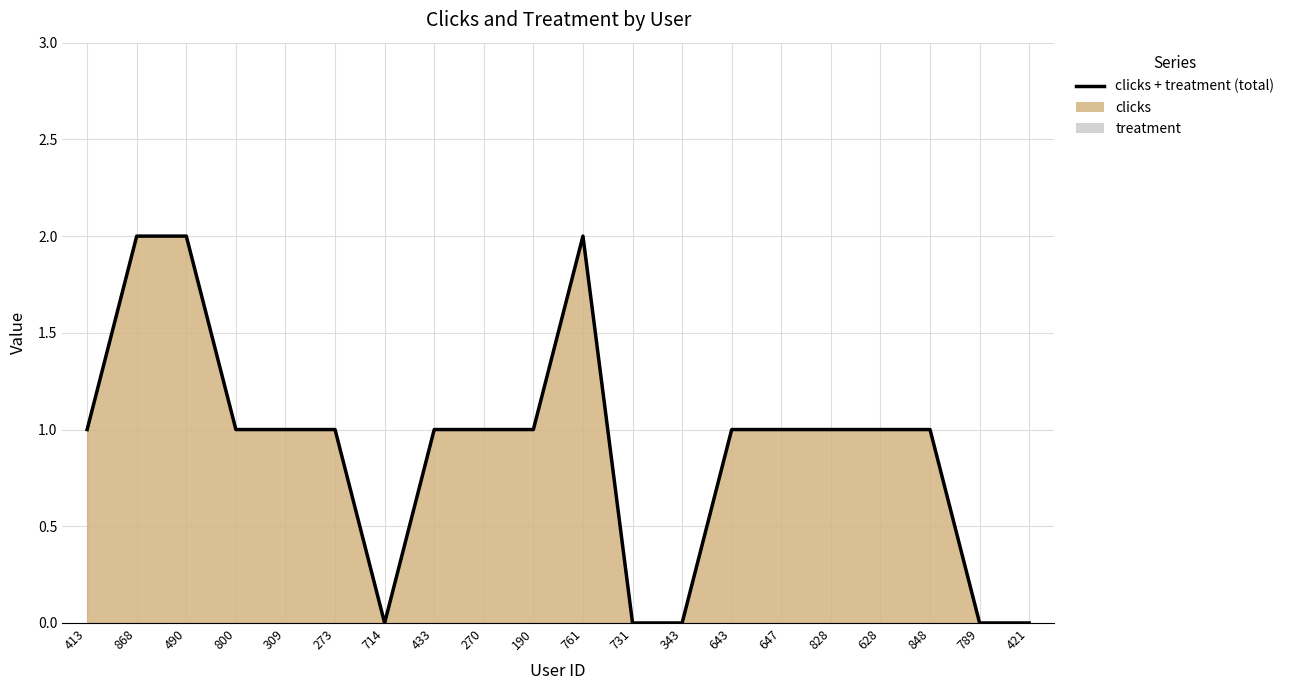

How many interior local peaks (higher than both neighbors) does the data have?

1